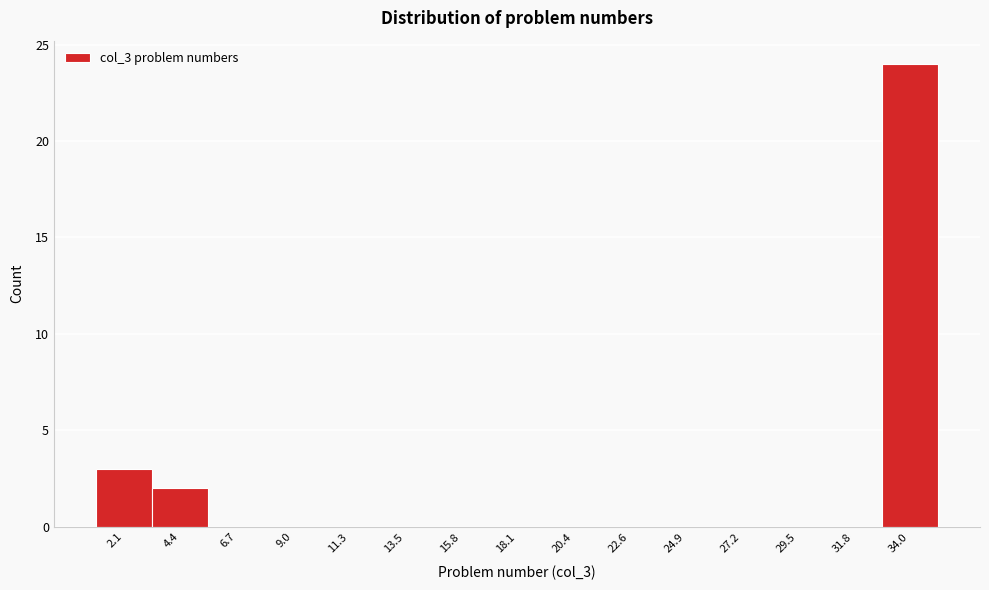

How tall is the bar that spans 1.0 to 3.5 on the x-axis? Neither the bar edges nor the heights are printed on the chart, so give them approximately, as read against the axes.

3